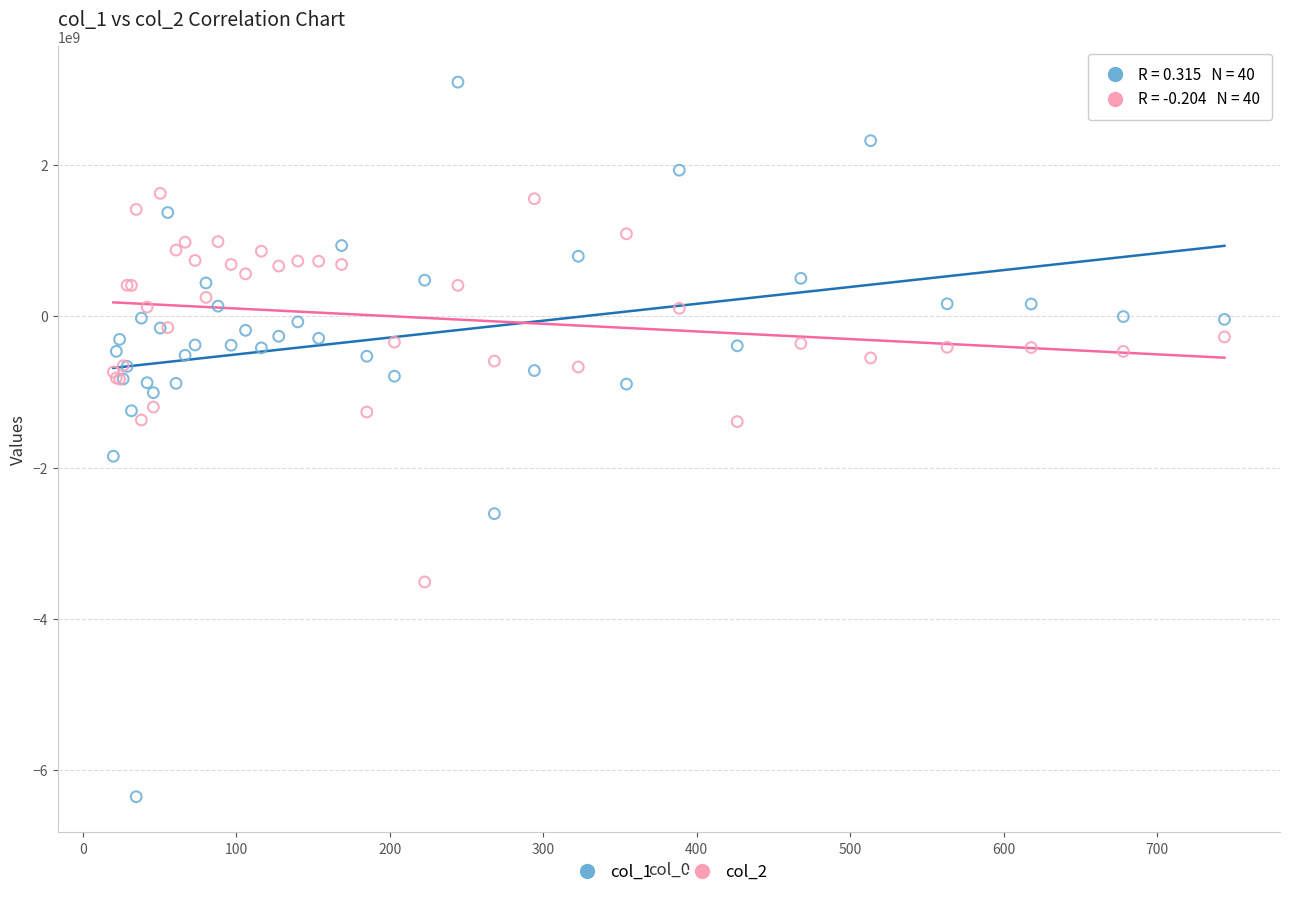

Which series has the widest spread of Y values?

col_1